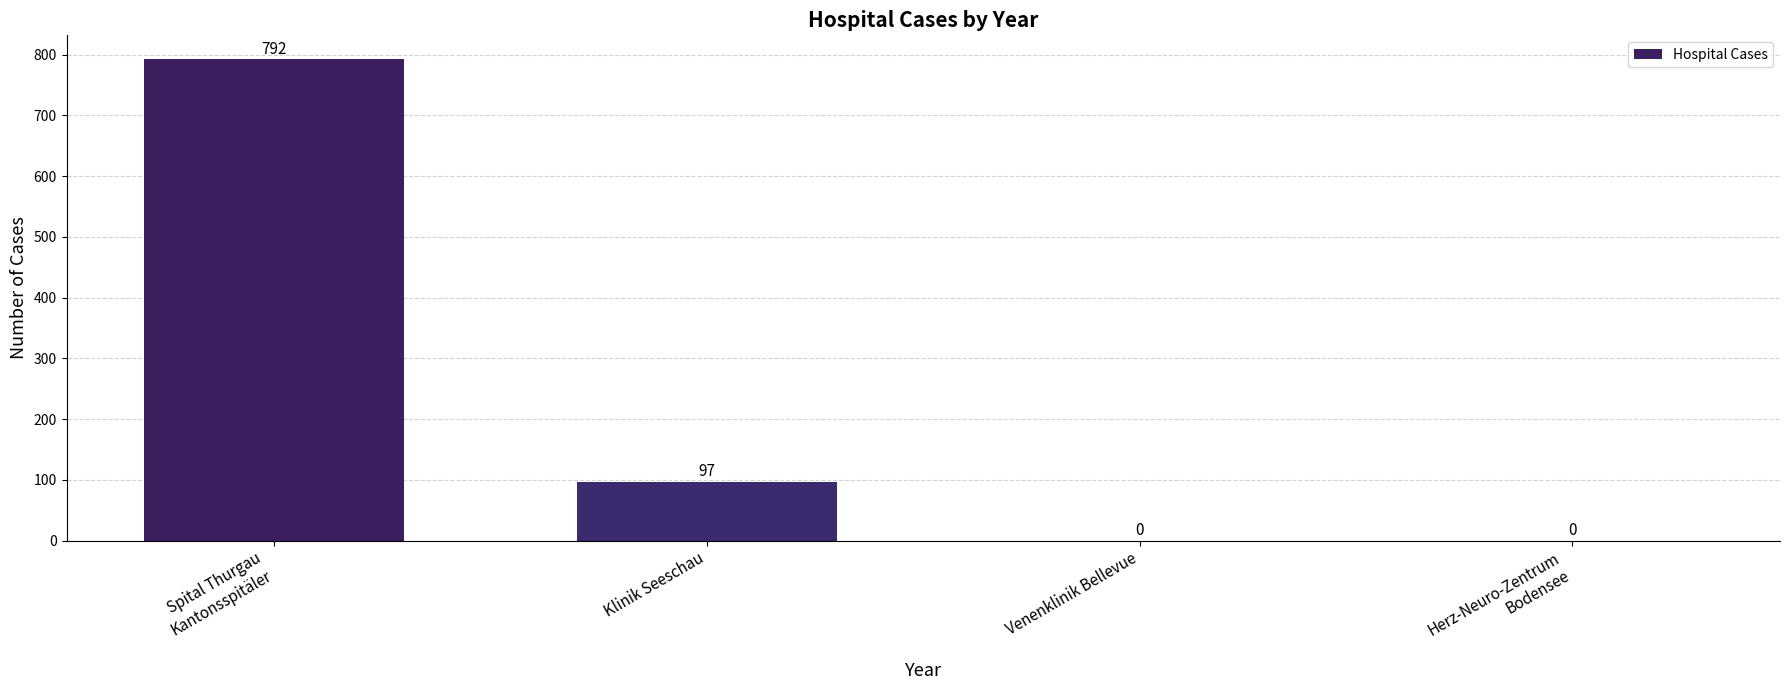

Read the value at Klinik Seeschau, to the nearest 100.

100